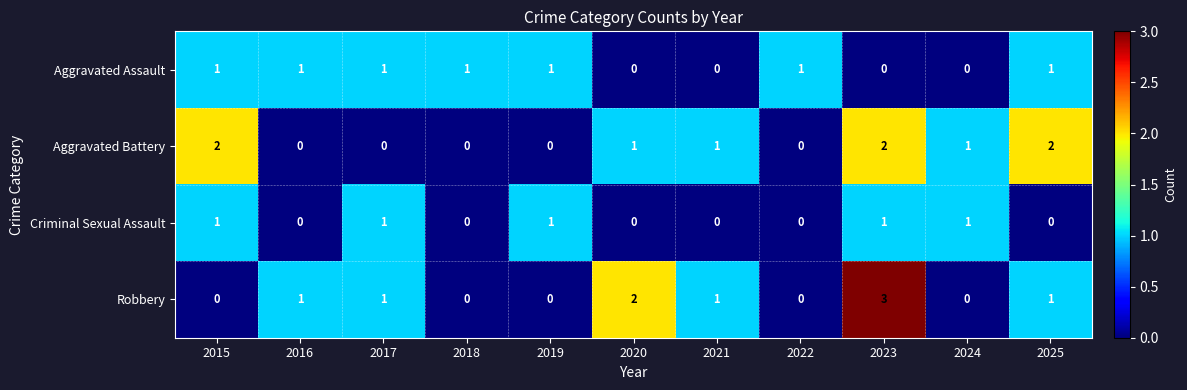

Count the number of data series in this chart.

4